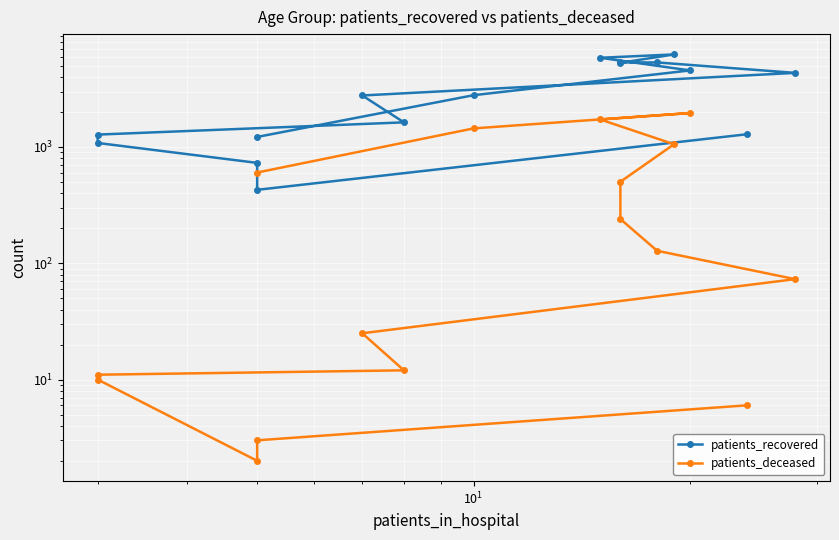

Which series has the largest total across all categories?

patients_recovered